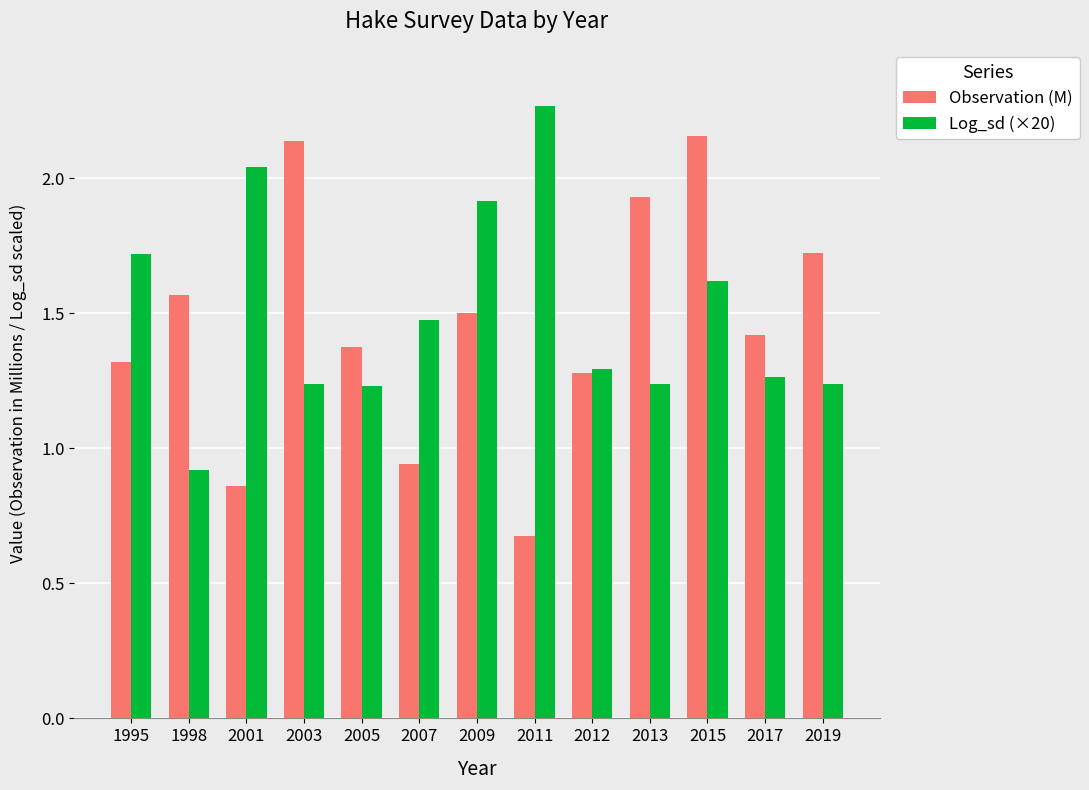

Is the value of Log_sd (×20) at 2001 greater than the value of Observation (M) at 2019?

Yes